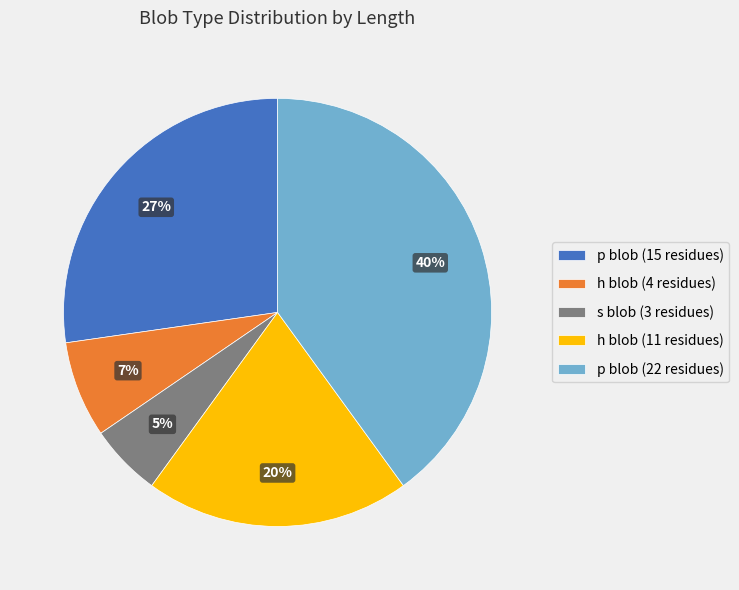

To the nearest percent, what percentage of the pie is s blob (3 residues)?

5%